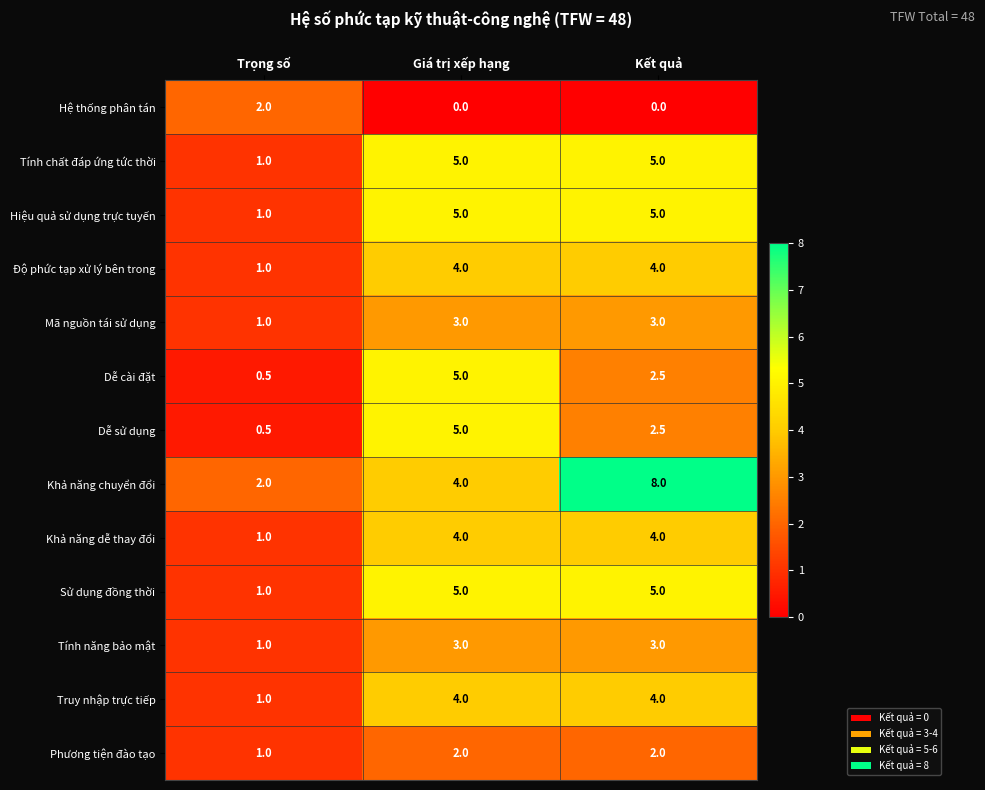

The Truy nhập trực tiếp series shows 4.0 at Kết quả. True or false?

True